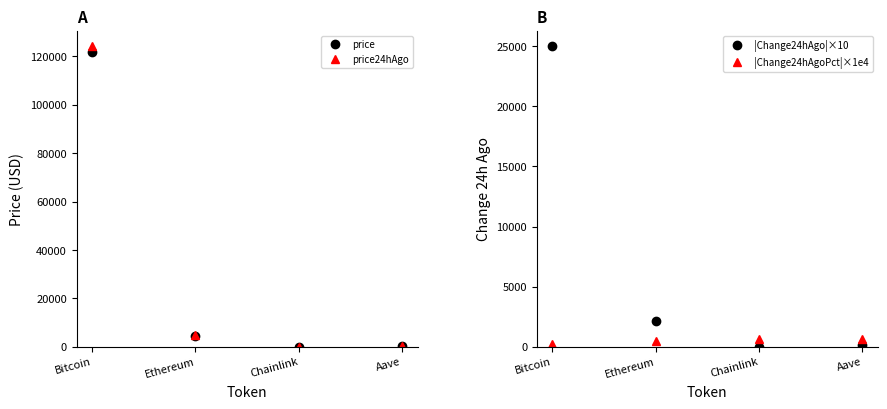

List the labels in order of price24hAgo value, smallest first.

Chainlink, Aave, Ethereum, Bitcoin